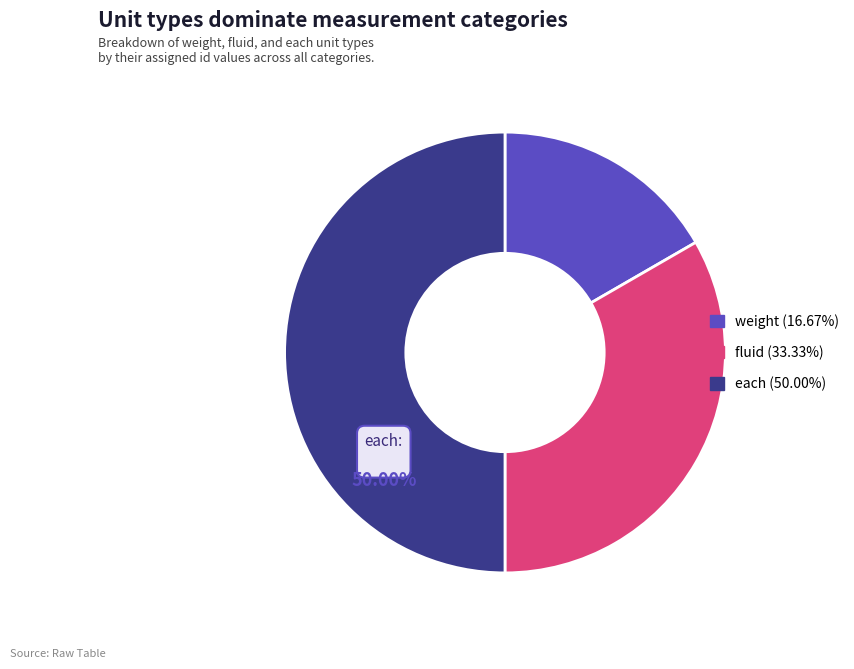

Is the sum of each (50.00%) and fluid (33.33%) greater than half?

Yes